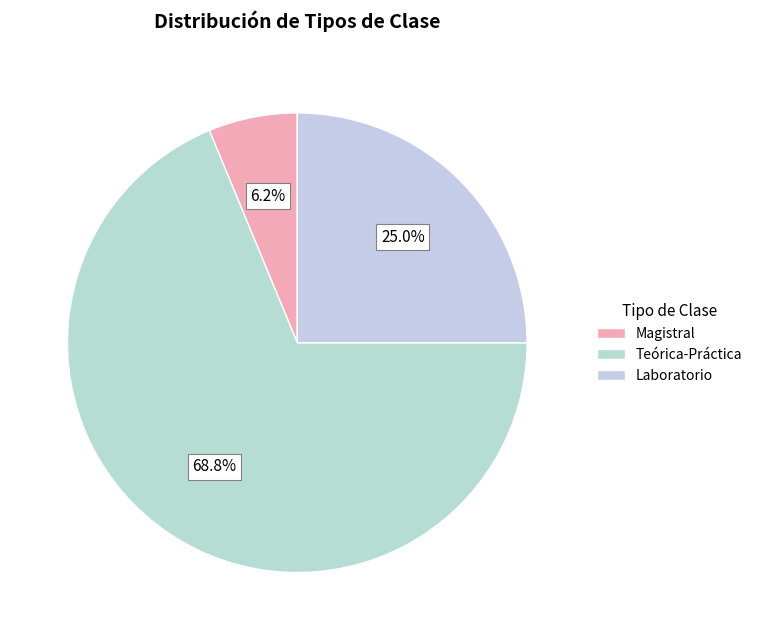

Does Laboratorio account for over 50% of the chart?

No